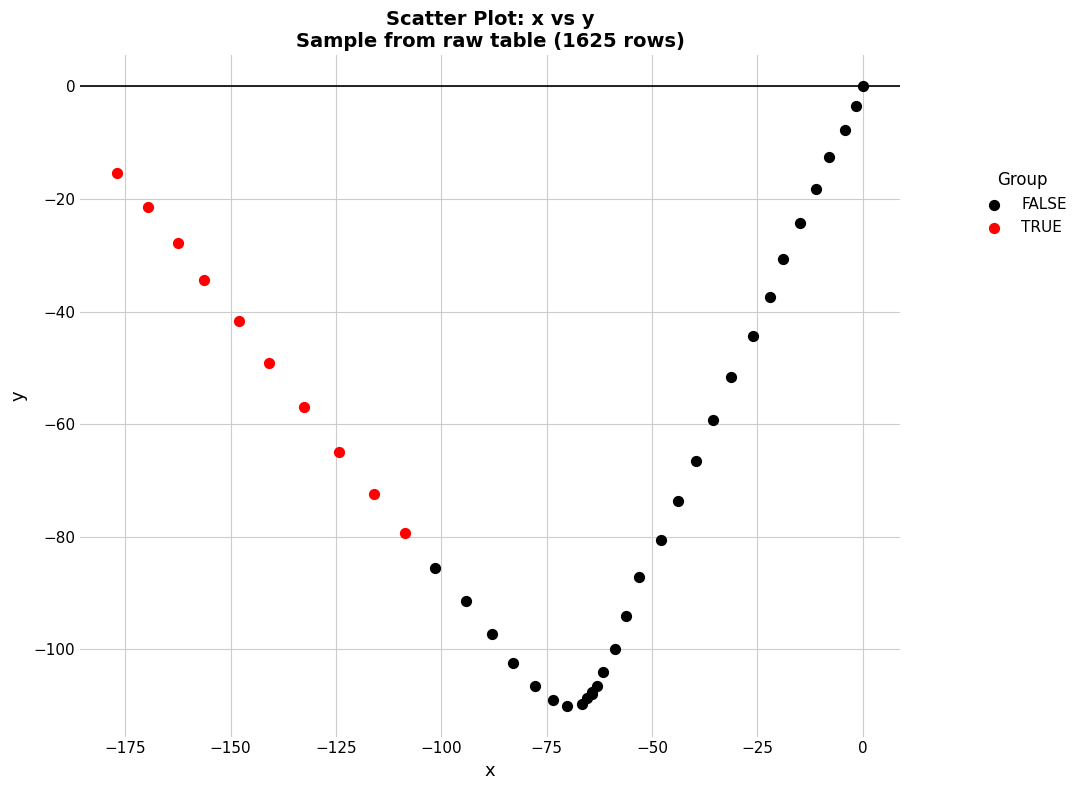

Which series contains the lowest Y value?

FALSE